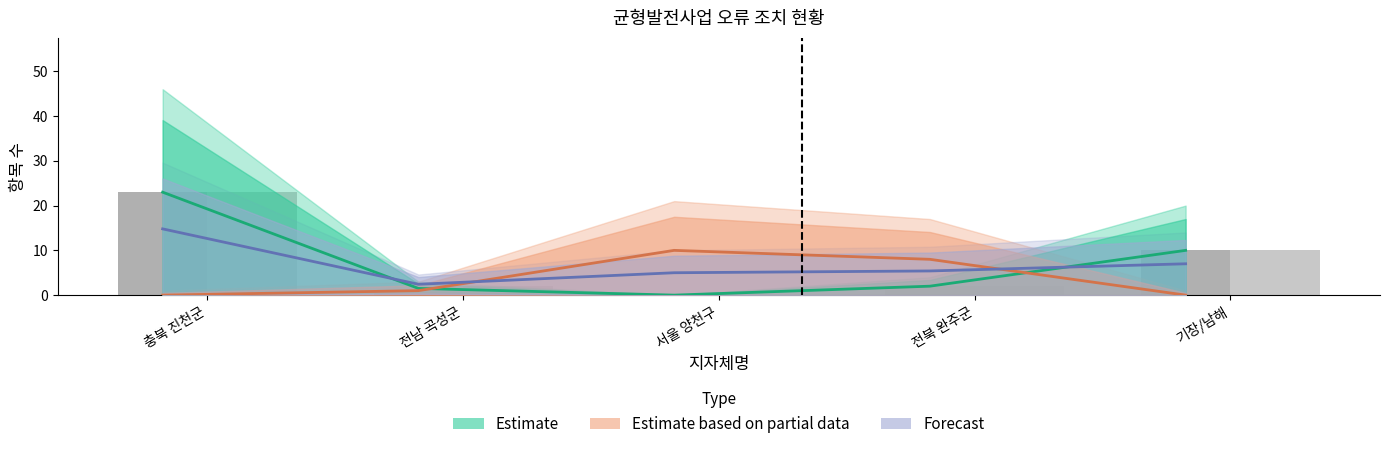

The Estimate (mid) series shows 3.5 at 전북 완주군. True or false?

False